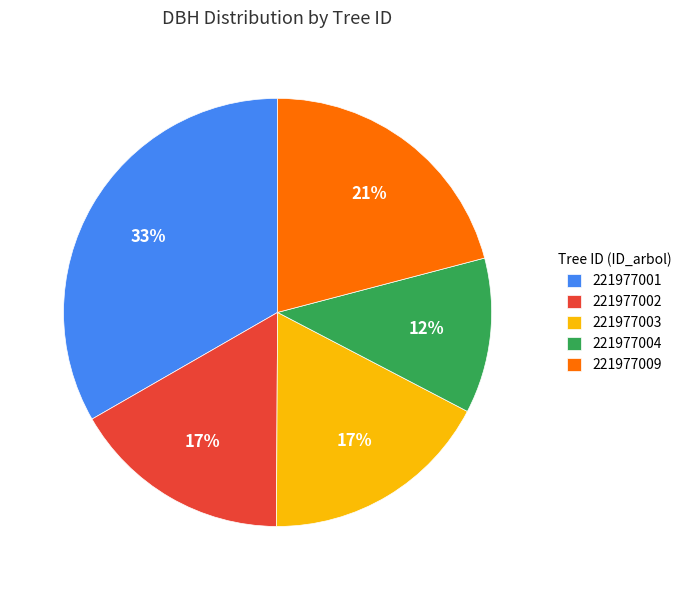

Is there a majority slice in this chart?

No